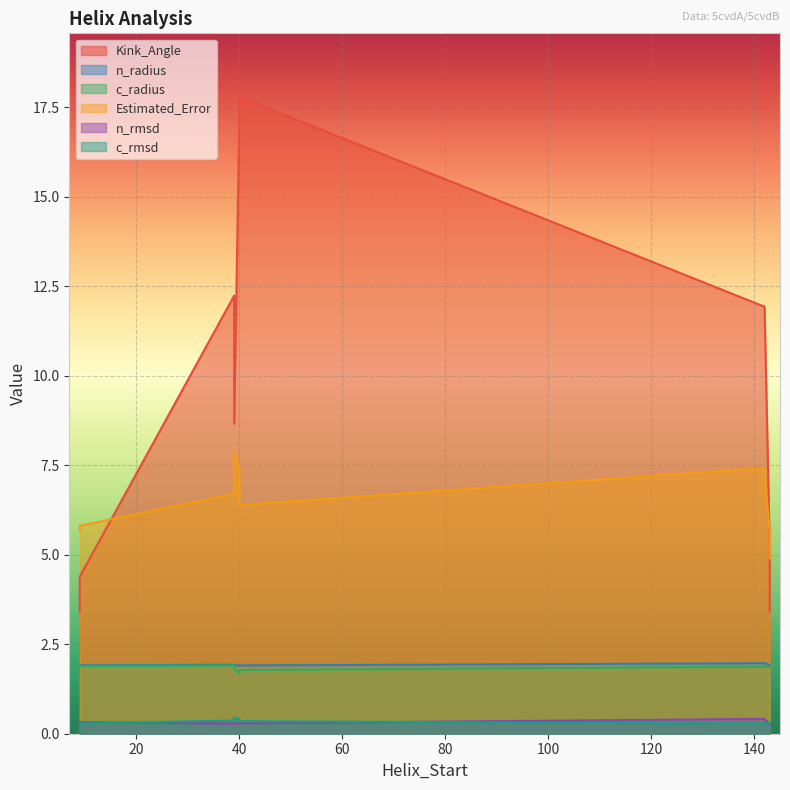

Which series changed the most between 39 and 143?

Kink_Angle